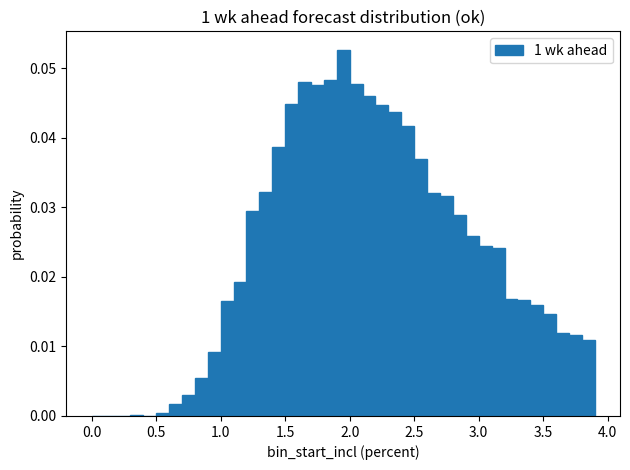

Read against the x-axis, roughly where is the centre of the tallest bar?

1.95